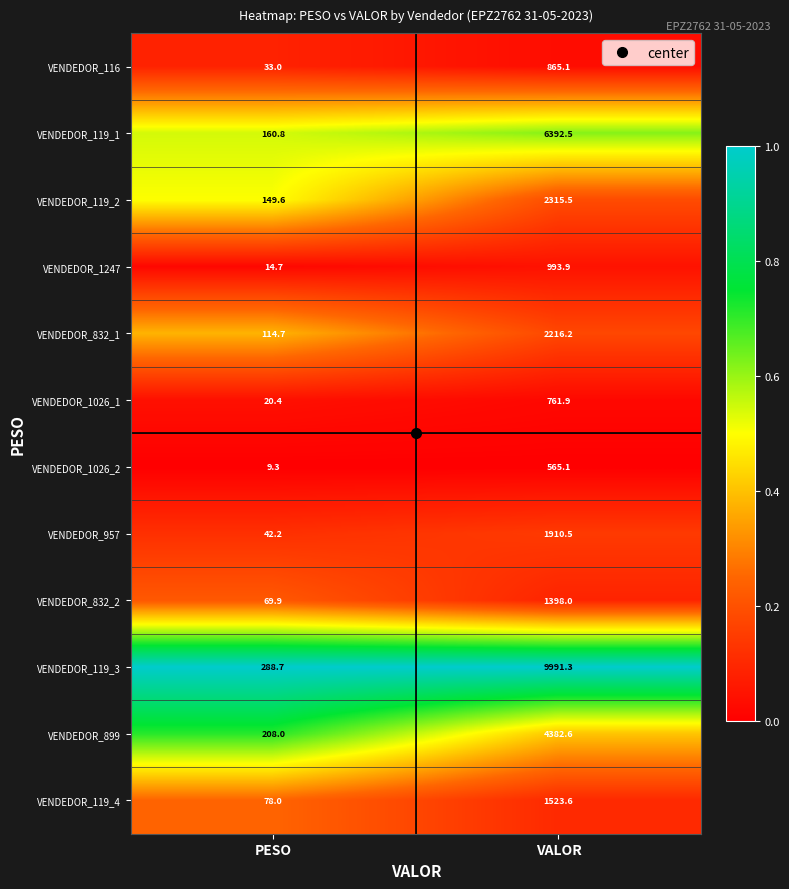

At which label does VENDEDOR_119_4 reach its peak?

VALOR